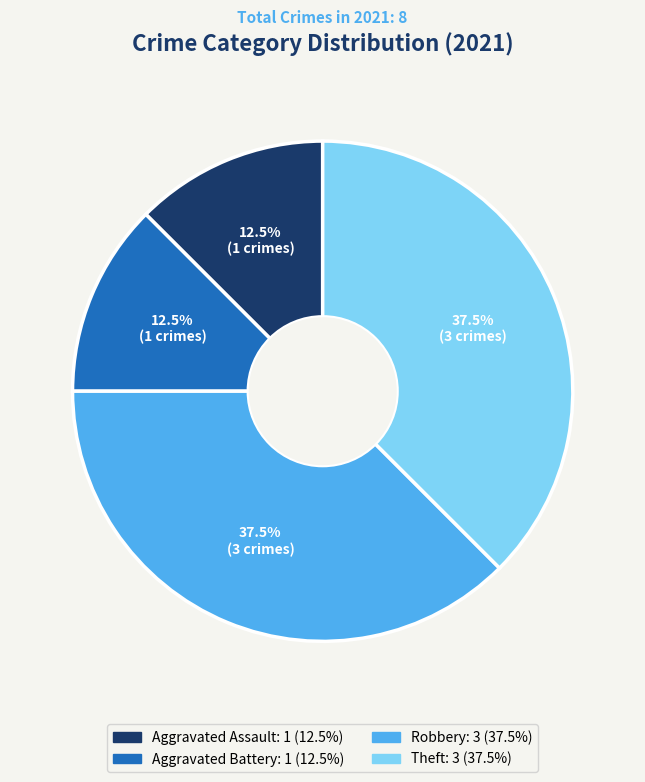

Which has a higher value, Aggravated Assault or Theft?

Theft